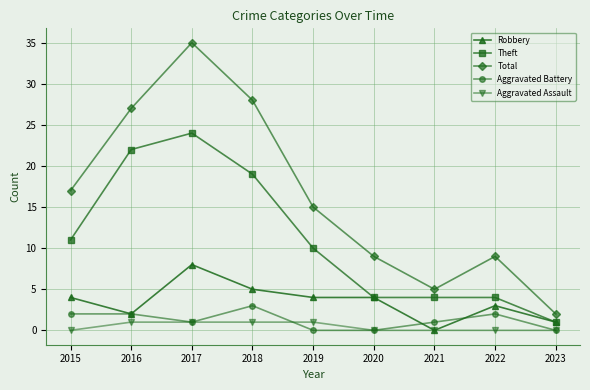

Rank the series by their maximum value, from lowest to highest.

Aggravated Assault, Aggravated Battery, Robbery, Theft, Total